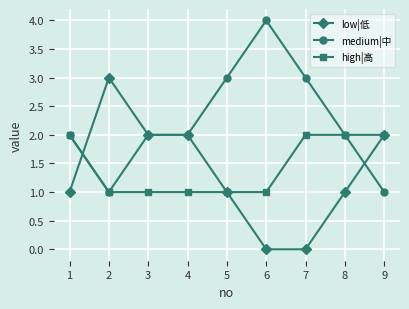

What is the maximum value shown in the chart?

4